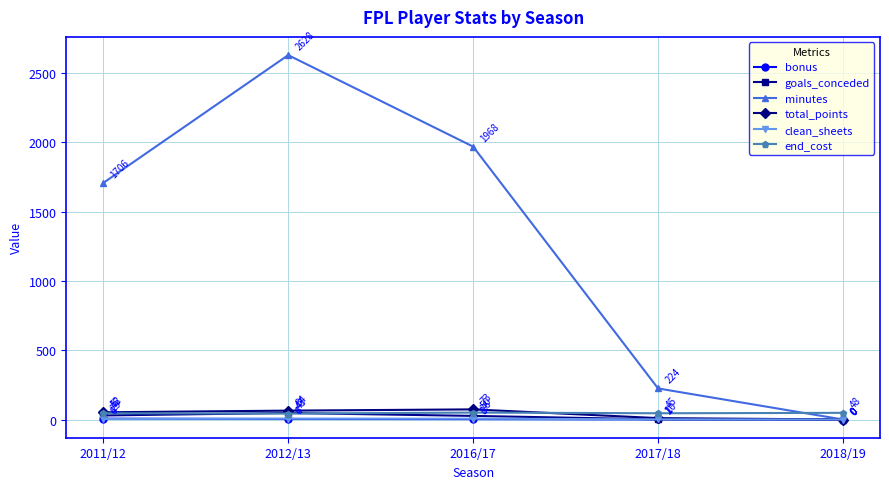

List the labels in order of total_points value, smallest first.

2018/19, 2017/18, 2011/12, 2012/13, 2016/17